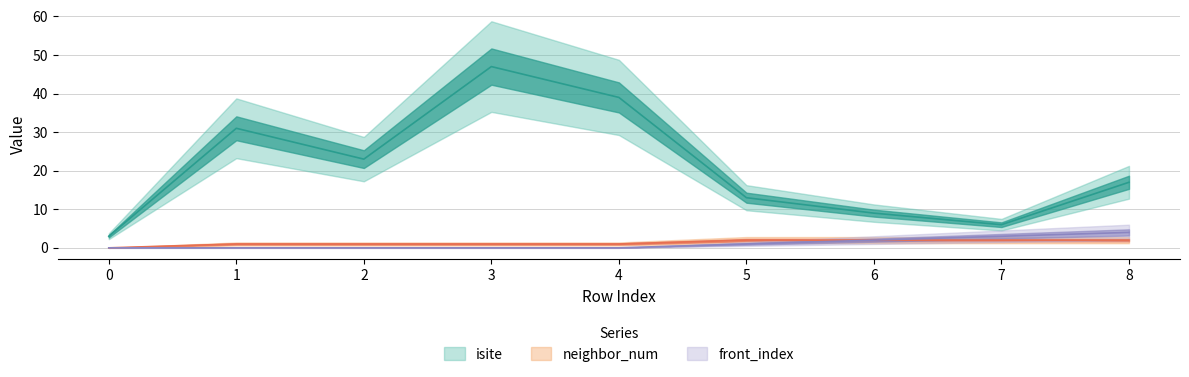

At how many categories does at least one series exceed 10?

6